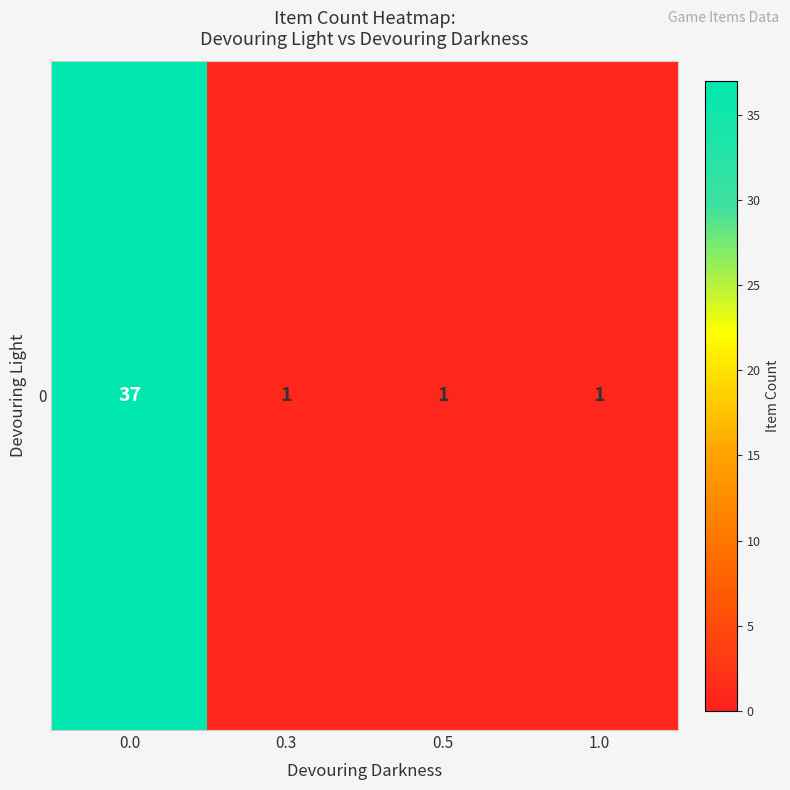

What is the difference between the maximum and minimum values?

36